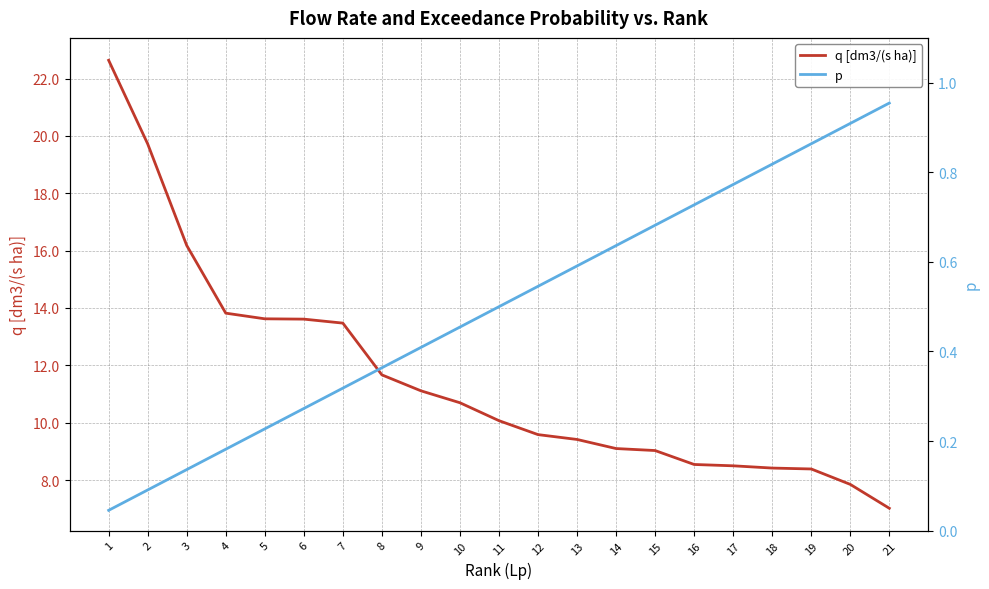

Where does the q [dm3/(s ha)] series first go above 10?

1